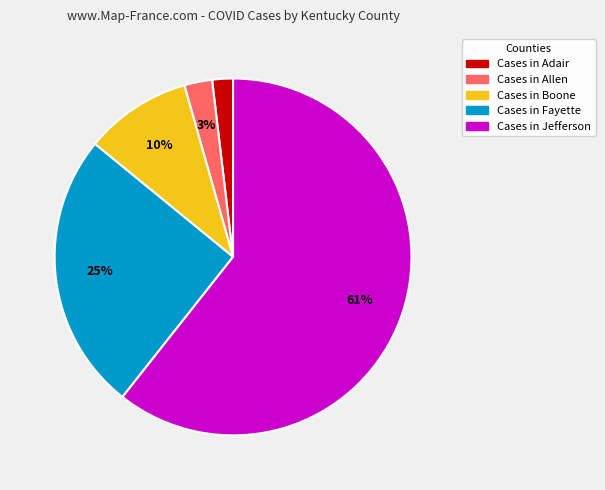

To the nearest percent, what is the average slice percentage?

20%